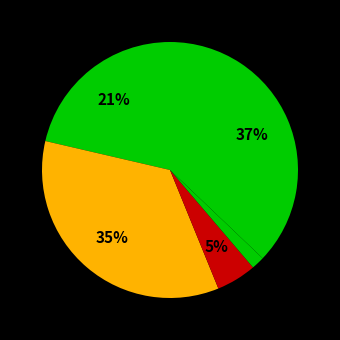

How many slices are in this pie chart?

5